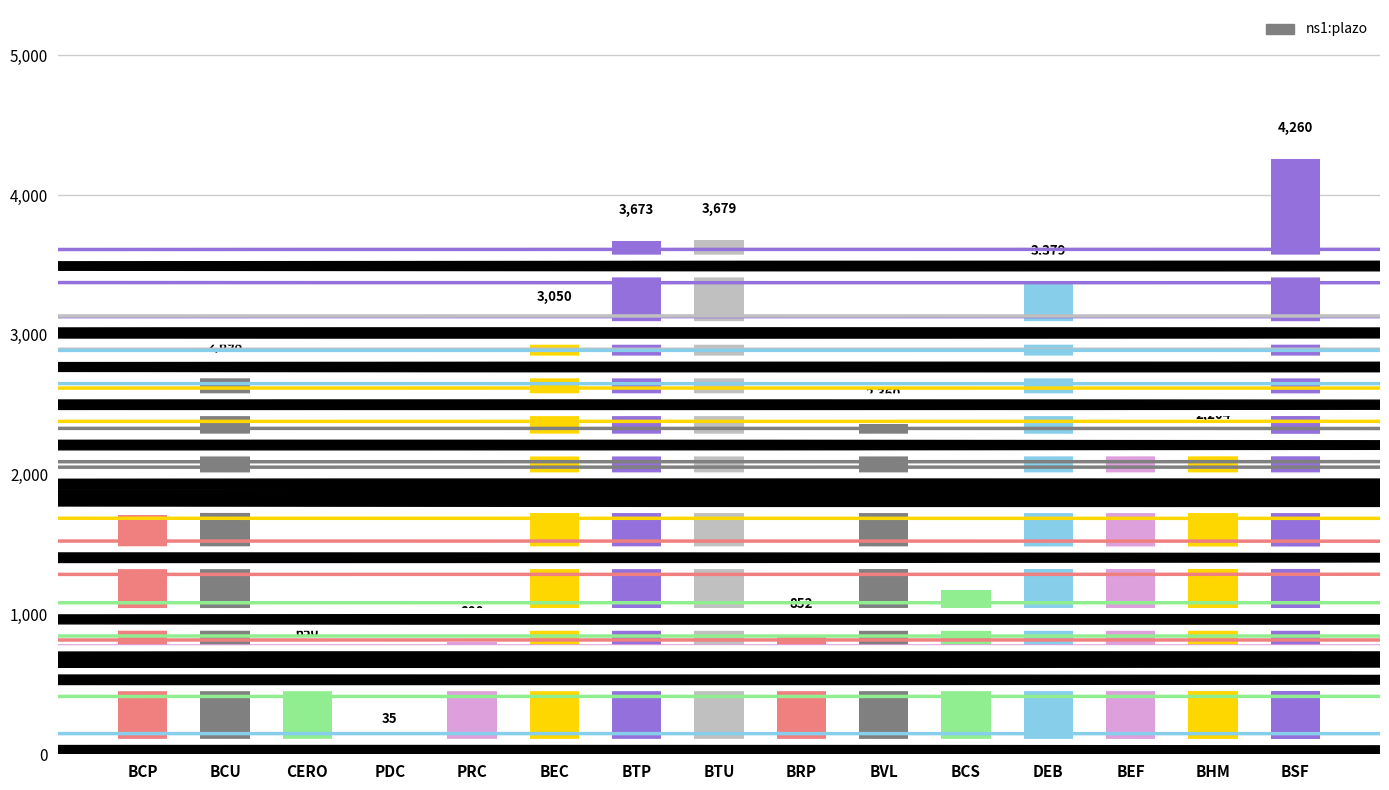

Reading left to right, what are all the values shown in this chart?

1715	2698	650	35	800	3050	3673	3679	852	2360	1177	3379	2275	2204	4260